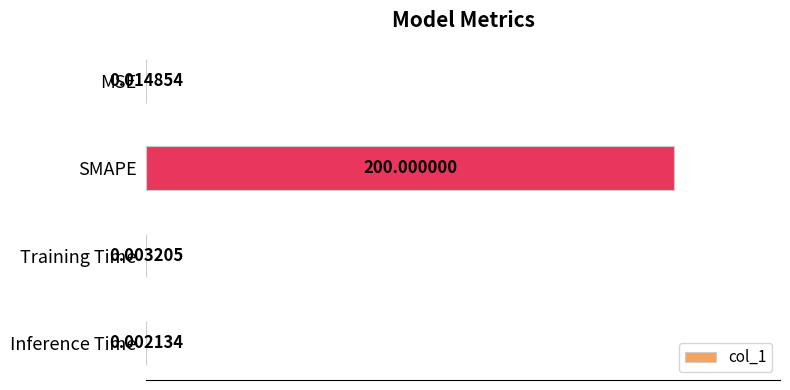

What is the sum of all values?

100.0